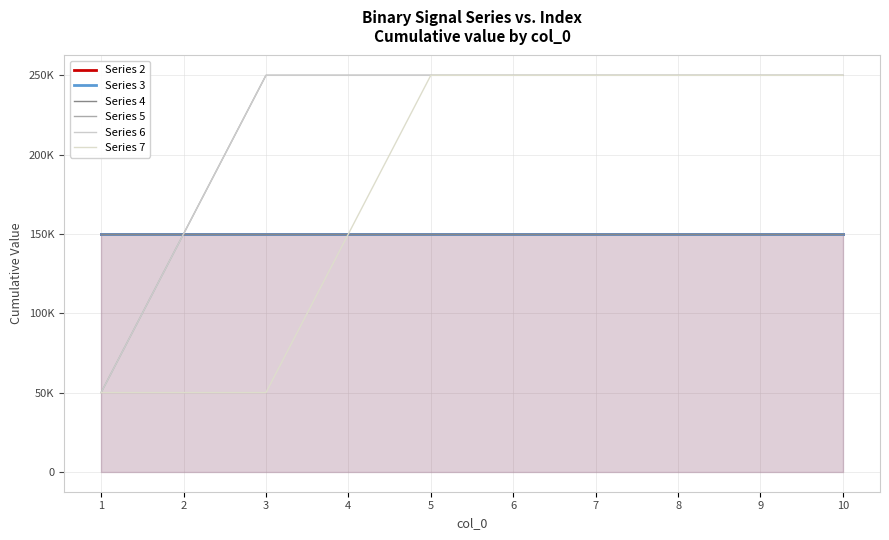

How many lines are shown in the chart?

6